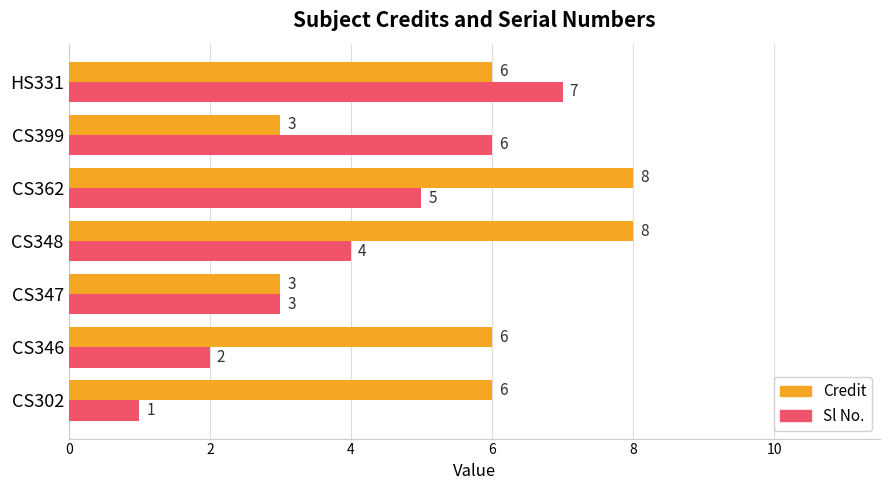

How many Credit values are between 3 and 8?

7